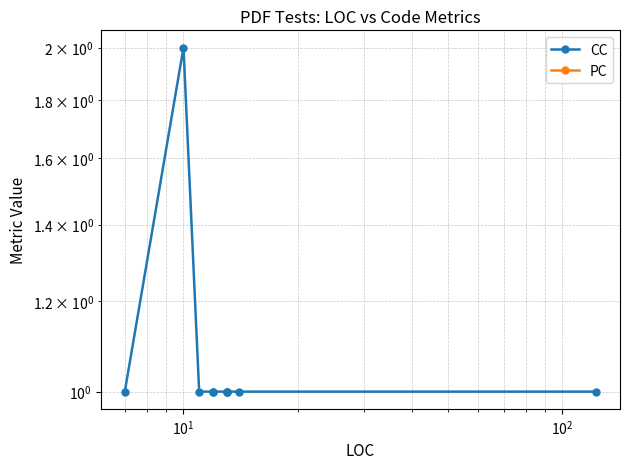

True or false: PC and CC intersect in this chart.

False